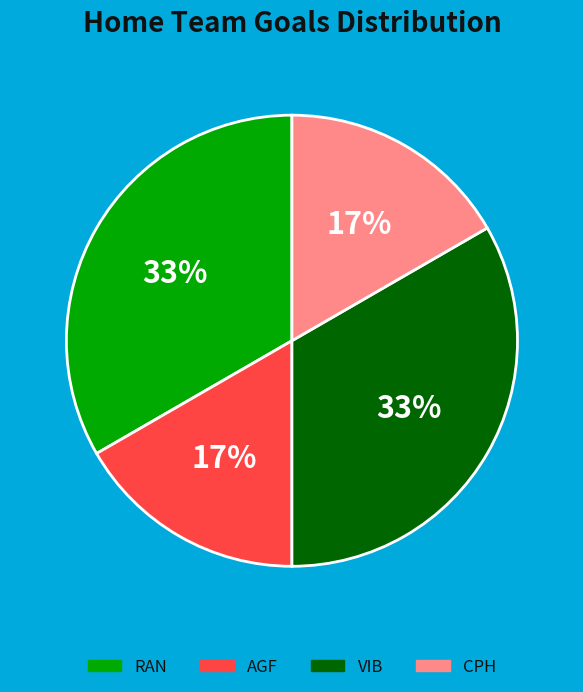

Count the number of slices in the pie.

4